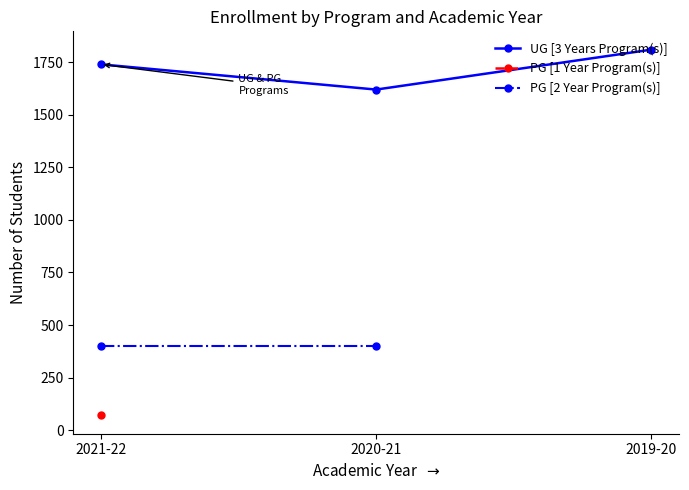

Does the chart display data point markers on the line(s)?

Yes